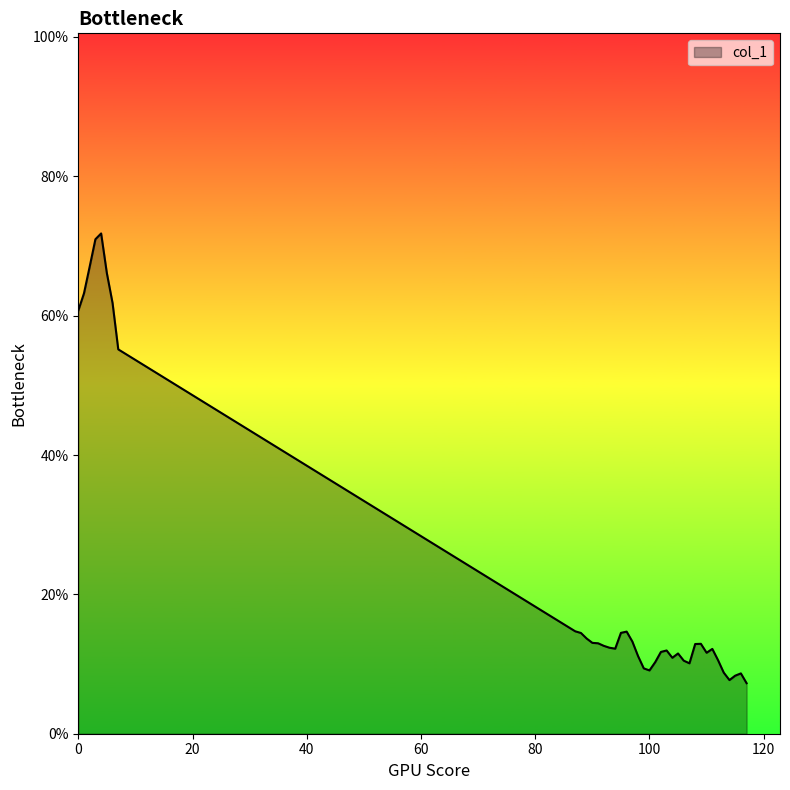

What is the smallest value displayed?

0.1